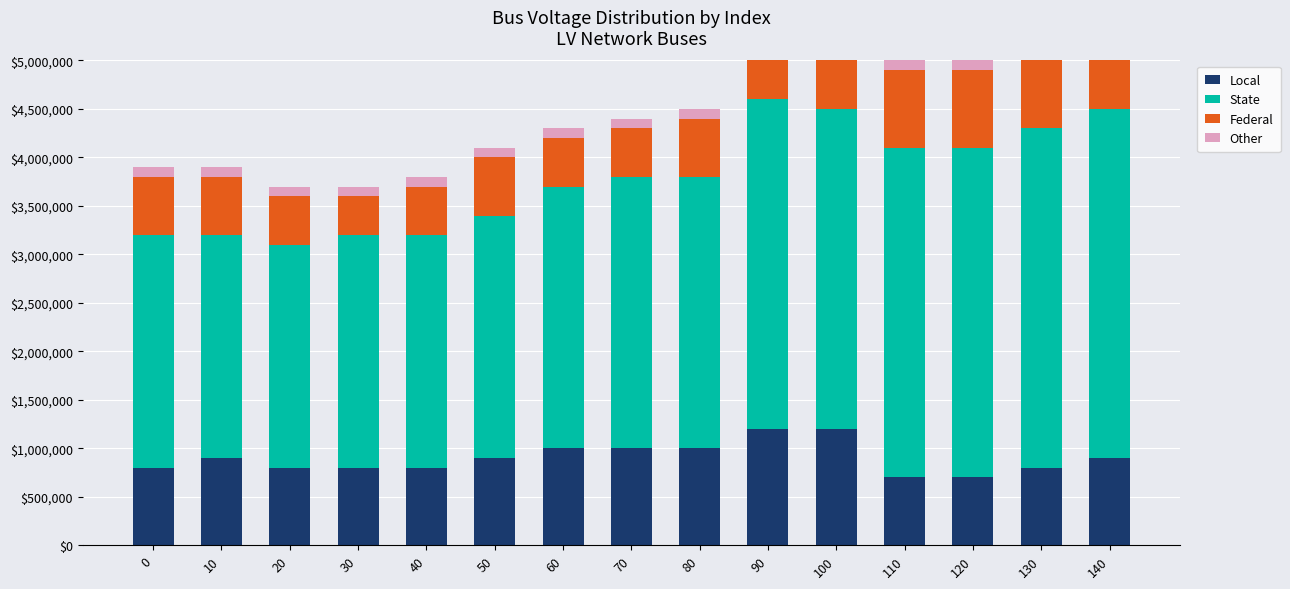

Is it true that Local equals 900000.0 at 140?

True